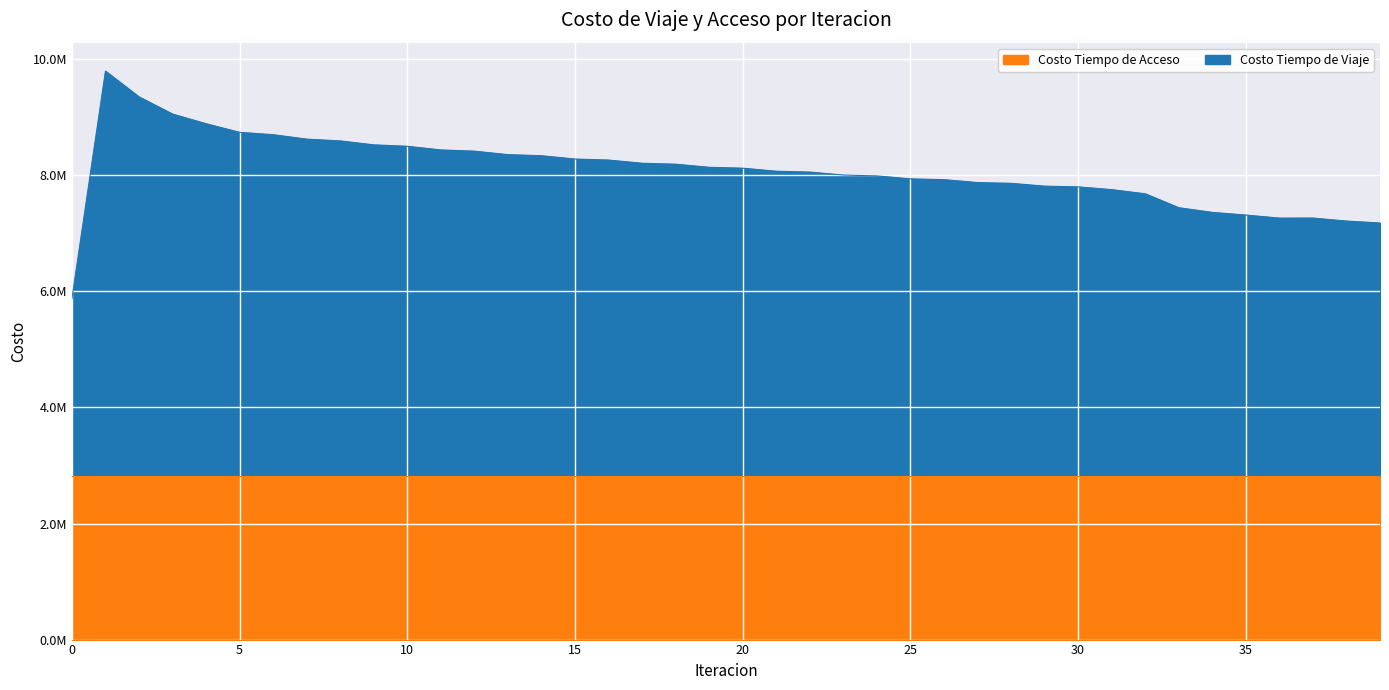

What is the sum of all values?

323258960.3